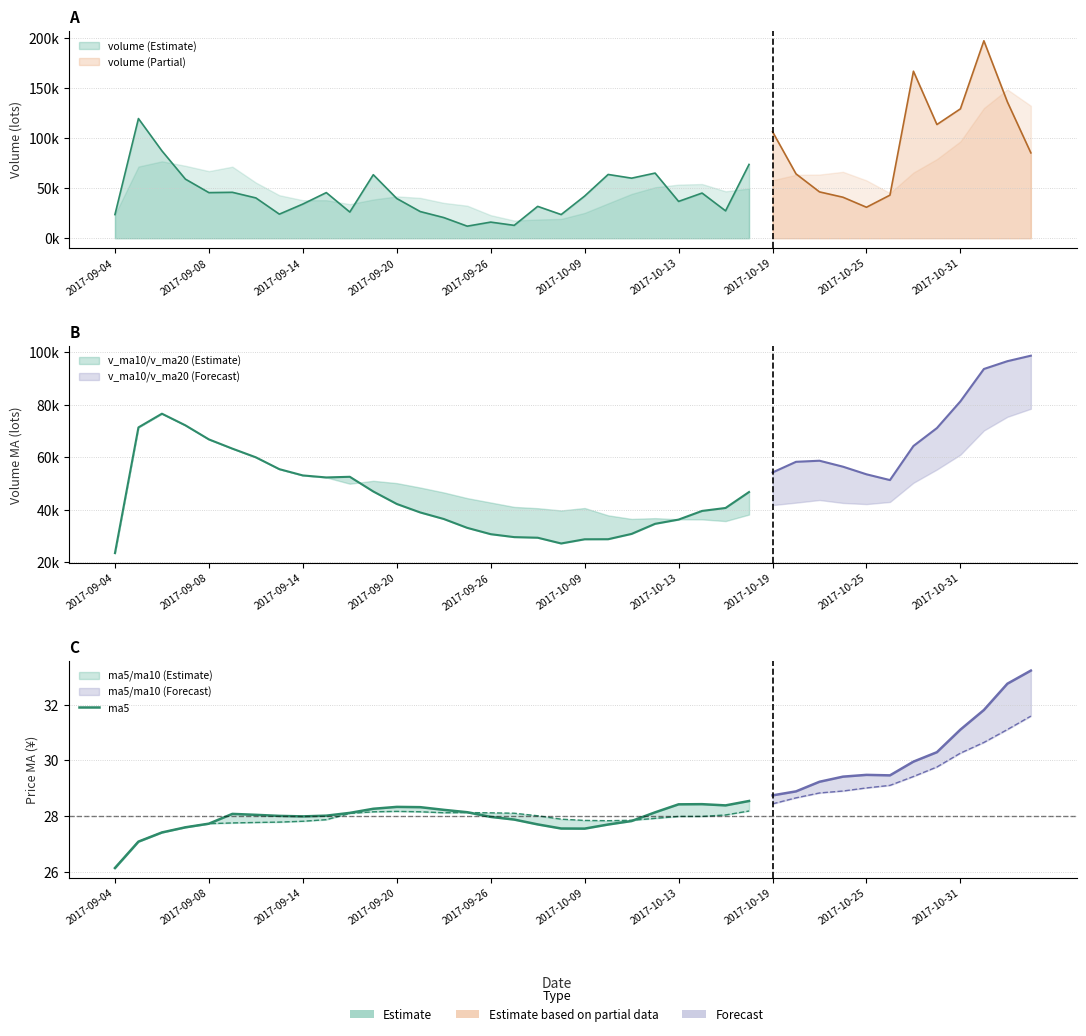

What is the value of the 25th point from the left?

28.4